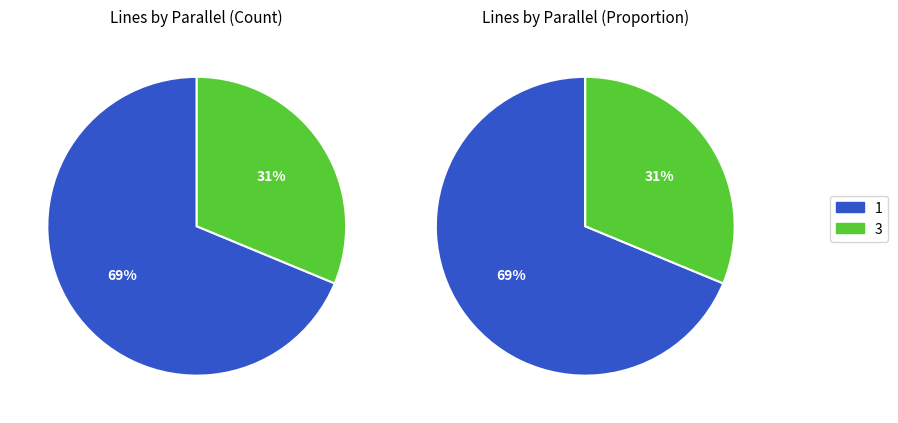

Combined, do 1 and 3 account for over 50%?

Yes